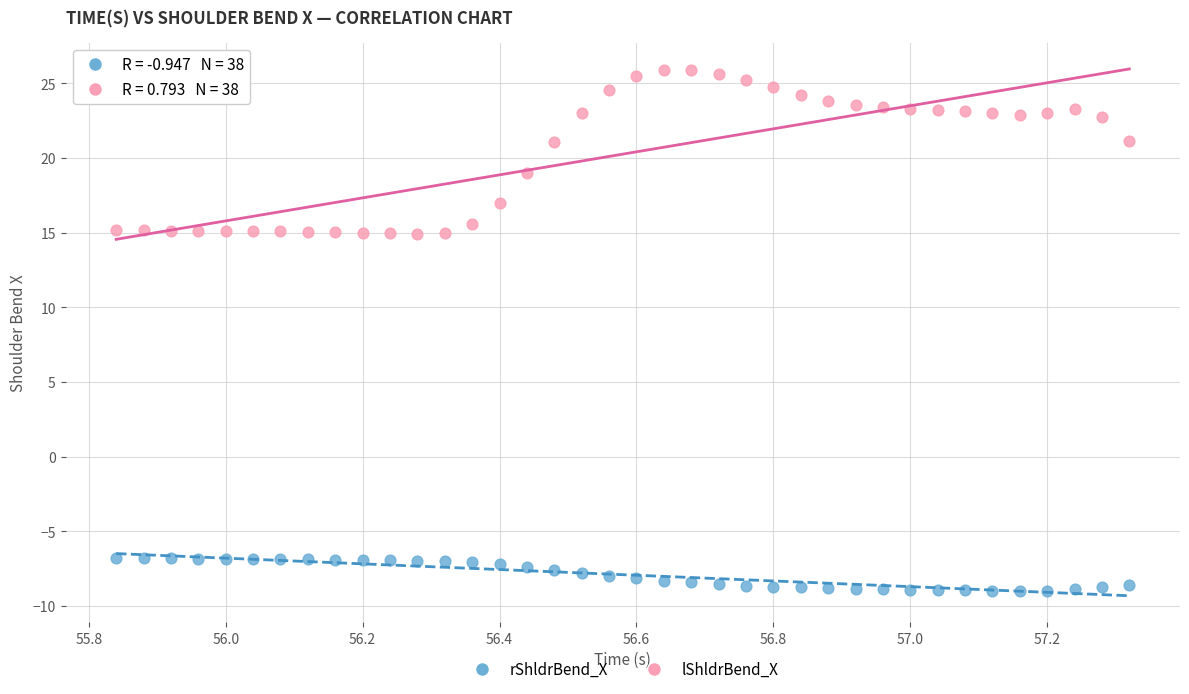

Which series has the widest spread of Y values?

lShldrBend_X